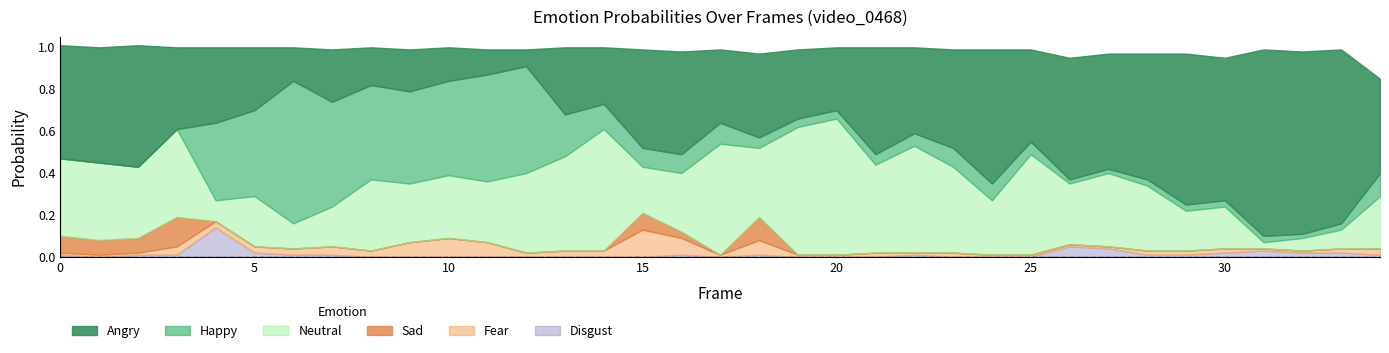

What is the total value across all series at 17?

1.0